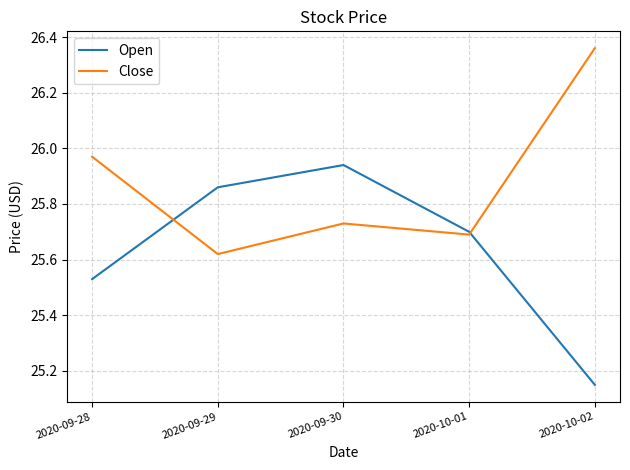

Which label corresponds to the largest value in the chart?

2020-10-02